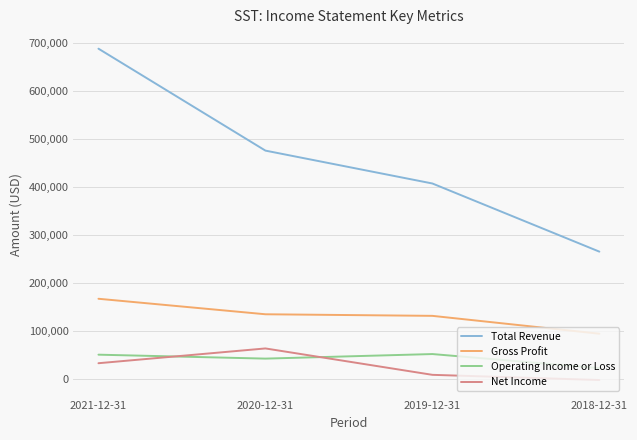

Which category has the lowest value in the Total Revenue series?

2018-12-31